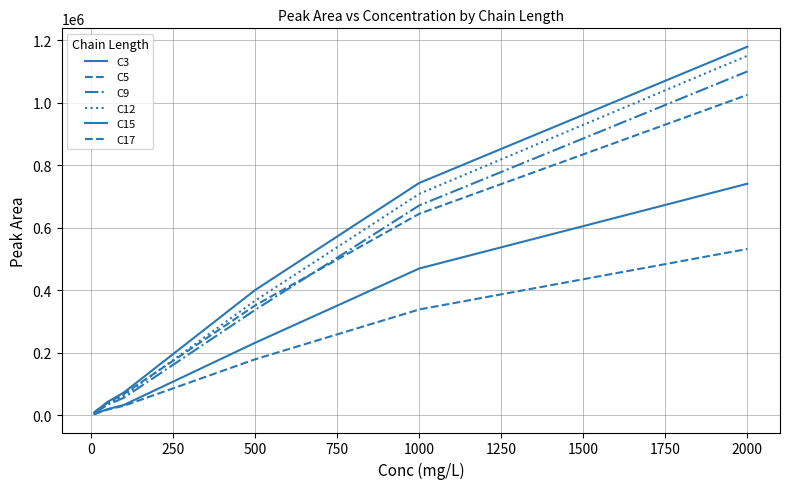

What is the difference between the maximum and minimum values in the C15 series?

1170564